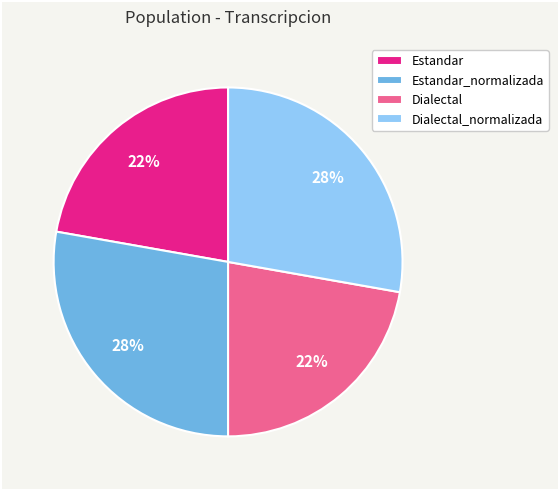

Do Estandar and Dialectal together represent more than half of the pie?

No